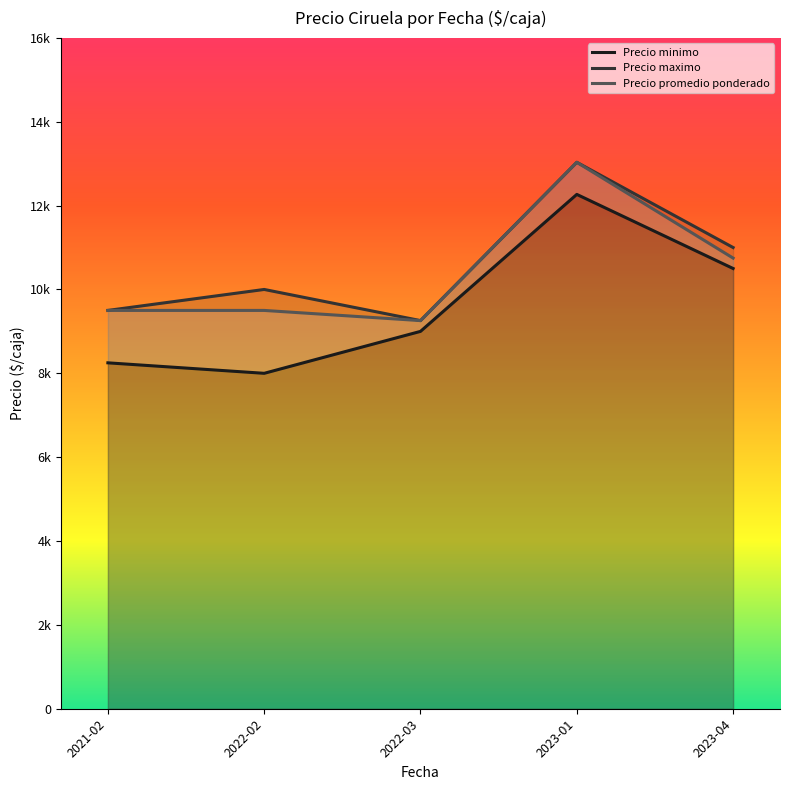

True or false: Precio minimo and Precio maximo intersect in this chart.

False